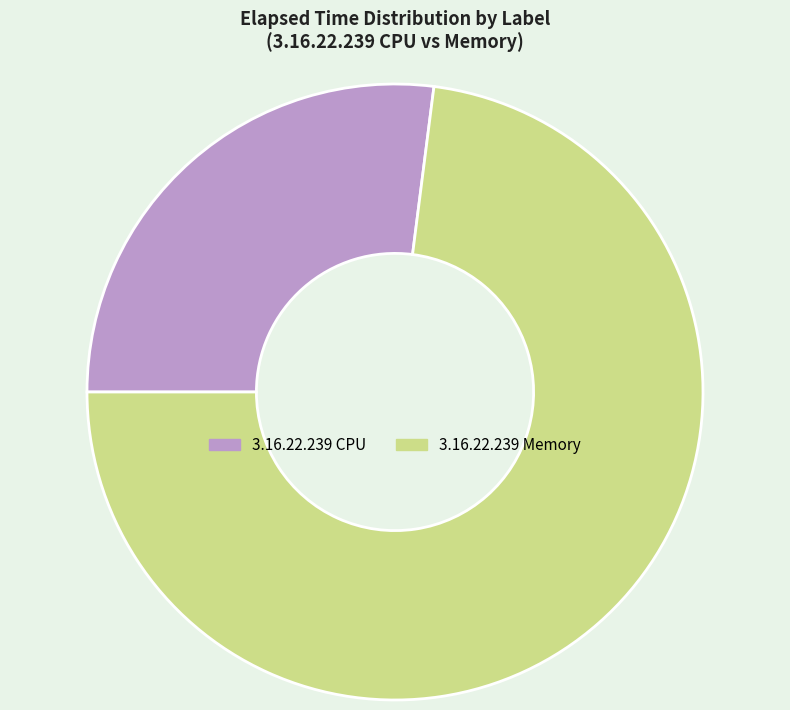

Combined, do 3.16.22.239 CPU and 3.16.22.239 Memory account for over 50%?

Yes